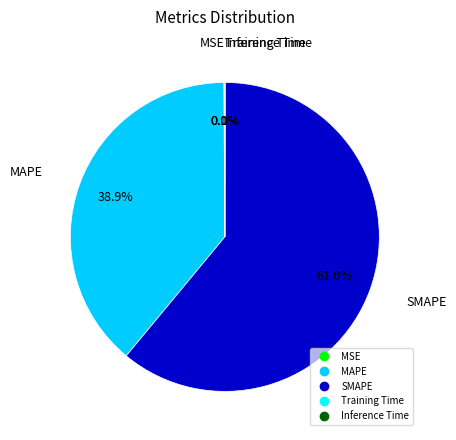

Which category accounts for the majority?

SMAPE